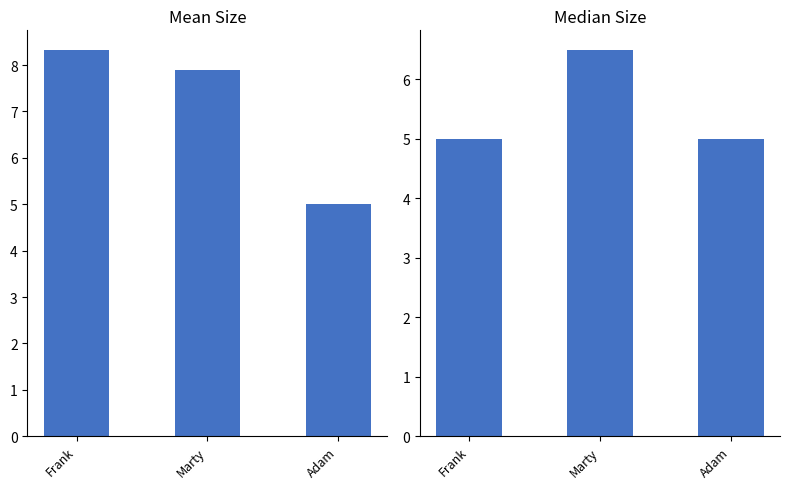

Which series changed the most between Frank and Marty?

Median Size